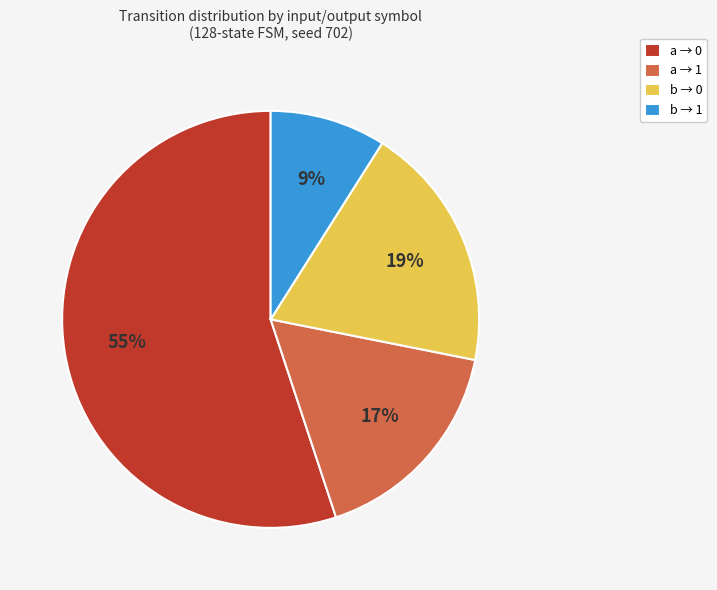

To the nearest percent, what is the average slice percentage?

25%